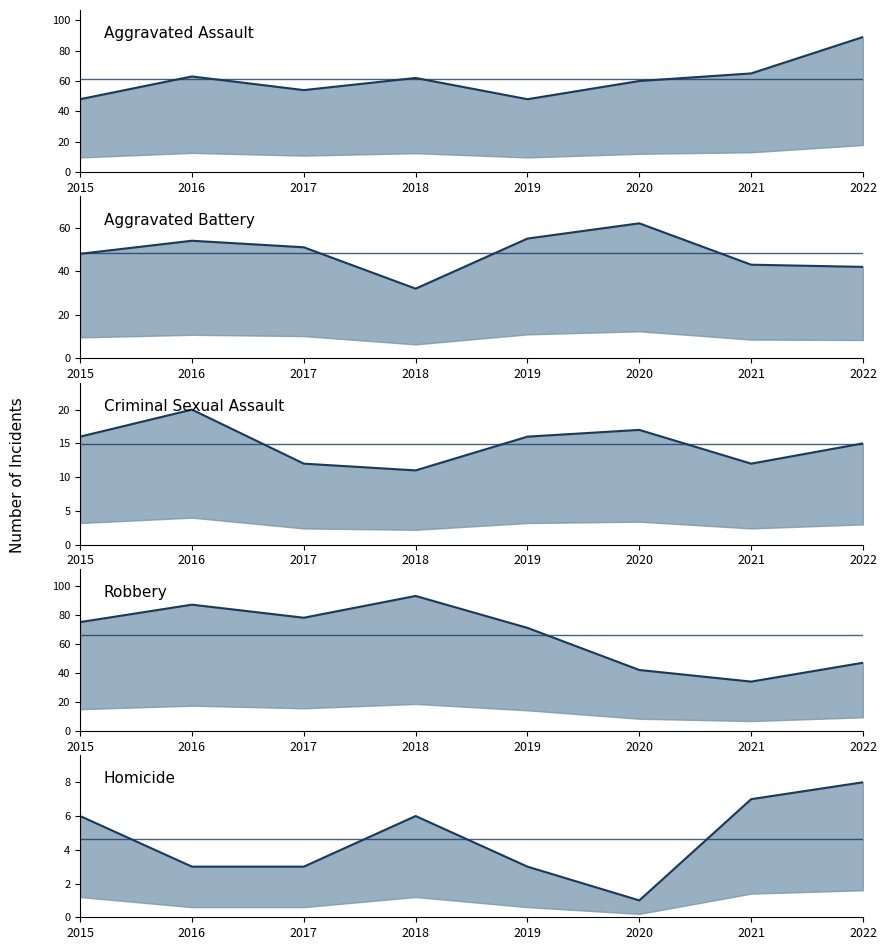

Reading right to left, transcribe all the data shown in this chart.

Aggravated Assault: 89	65	60	48	62	54	63	48
Aggravated Battery: 42	43	62	55	32	51	54	48
Criminal Sexual Assault: 15	12	17	16	11	12	20	16
Robbery: 47	34	42	71	93	78	87	75
Homicide: 8	7	1	3	6	3	3	6